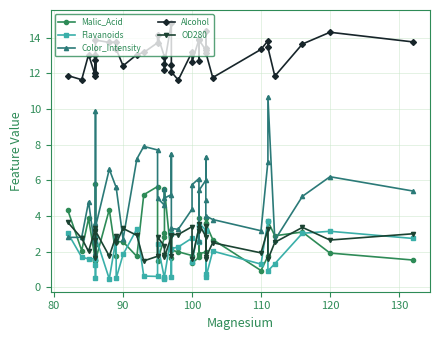

True or false: Alcohol has a value of 19.5 at 13.

False